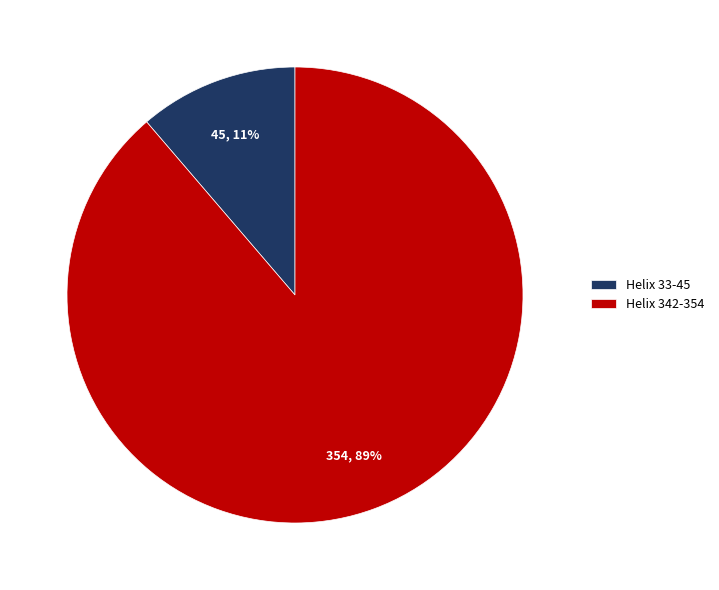

Is the sum of Helix 33-45 and Helix 342-354 greater than half?

Yes